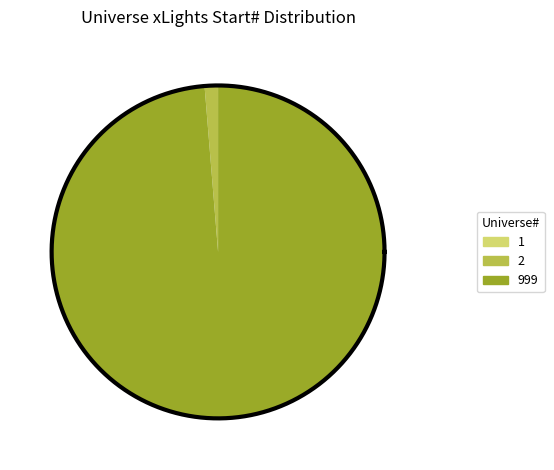

To the nearest percent, what is the average slice percentage?

33%